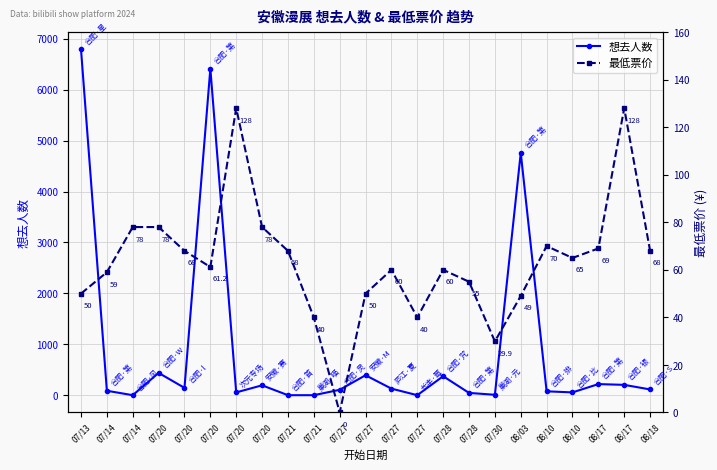

What is the label of the 6th point from the right?

08/03